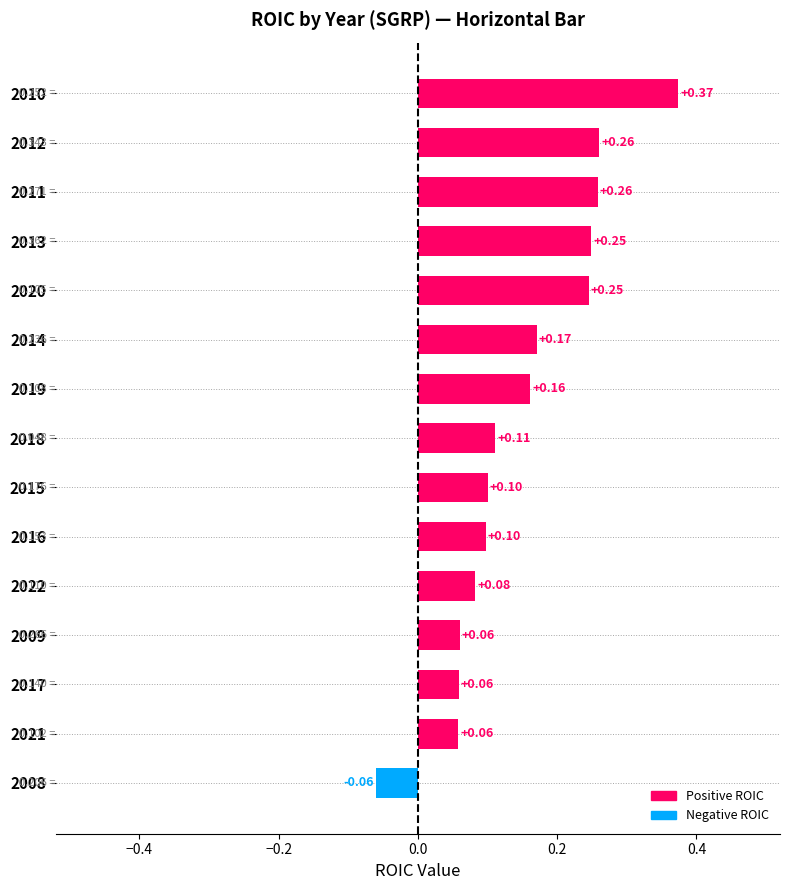

What is the change in value from 2011 to 2010?

+0.1